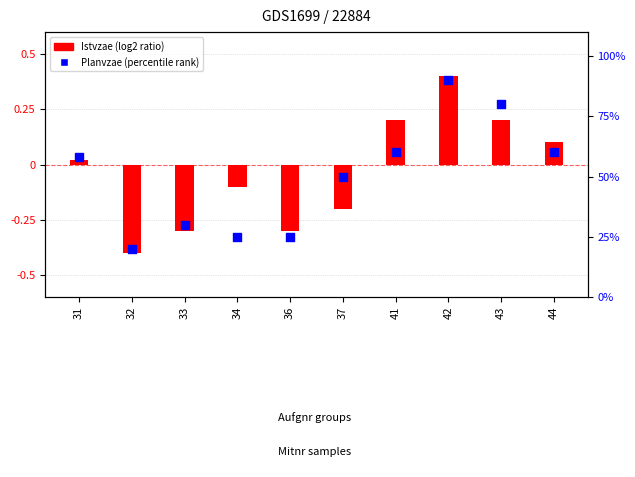

Which series reaches the maximum Y coordinate?

Planvzae %